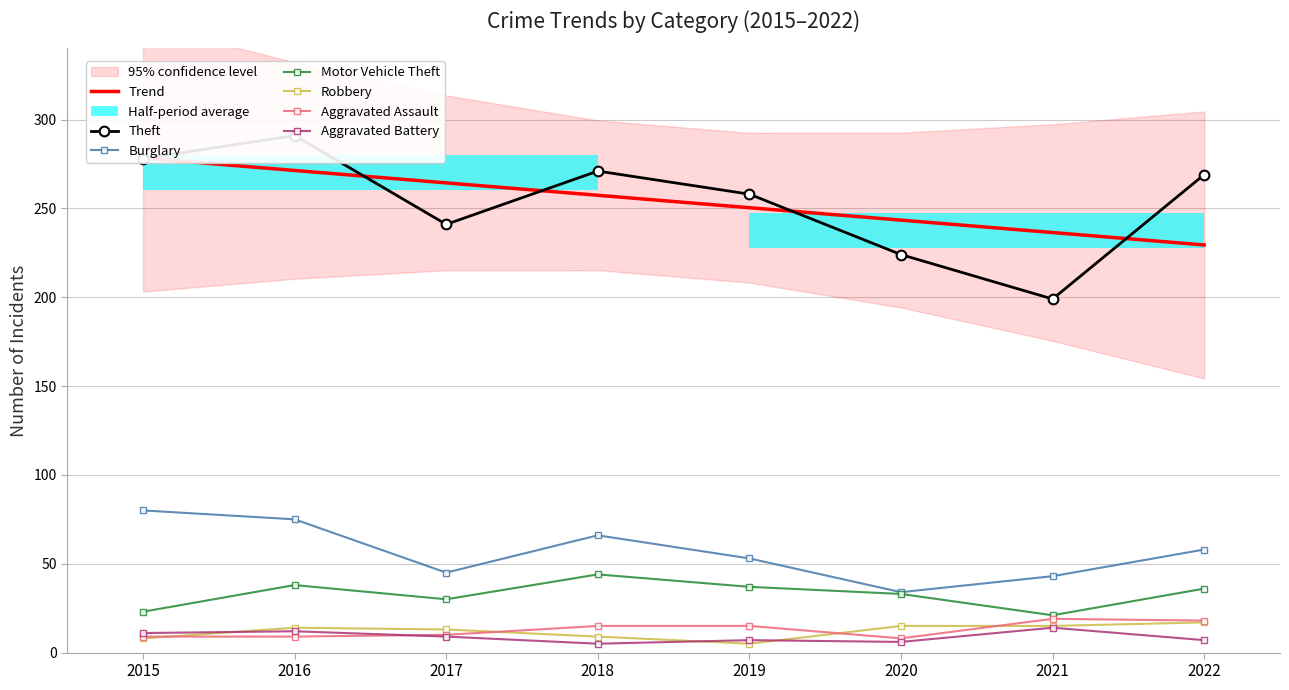

After their last crossing, which series has the higher values: Aggravated Battery or Aggravated Assault?

Aggravated Assault